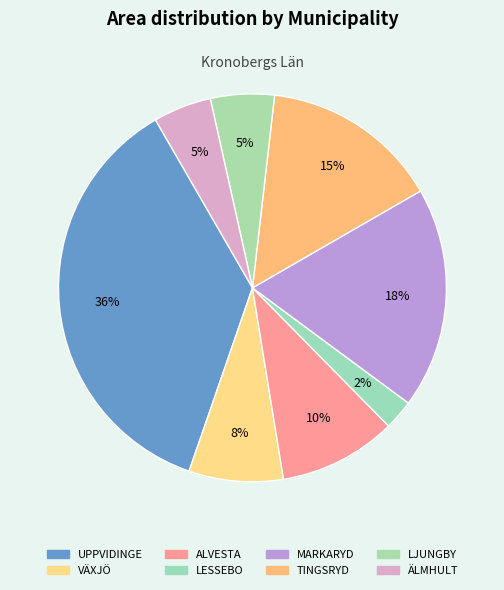

How many segments does this pie chart have?

8